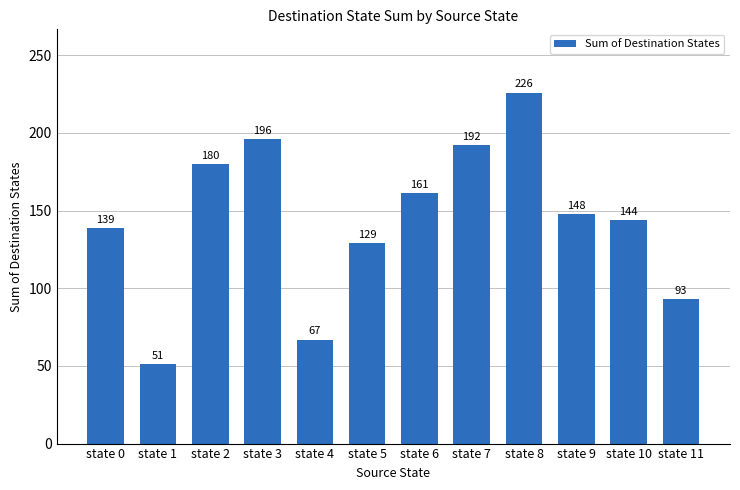

Which label corresponds to the smallest value in the chart?

state 1